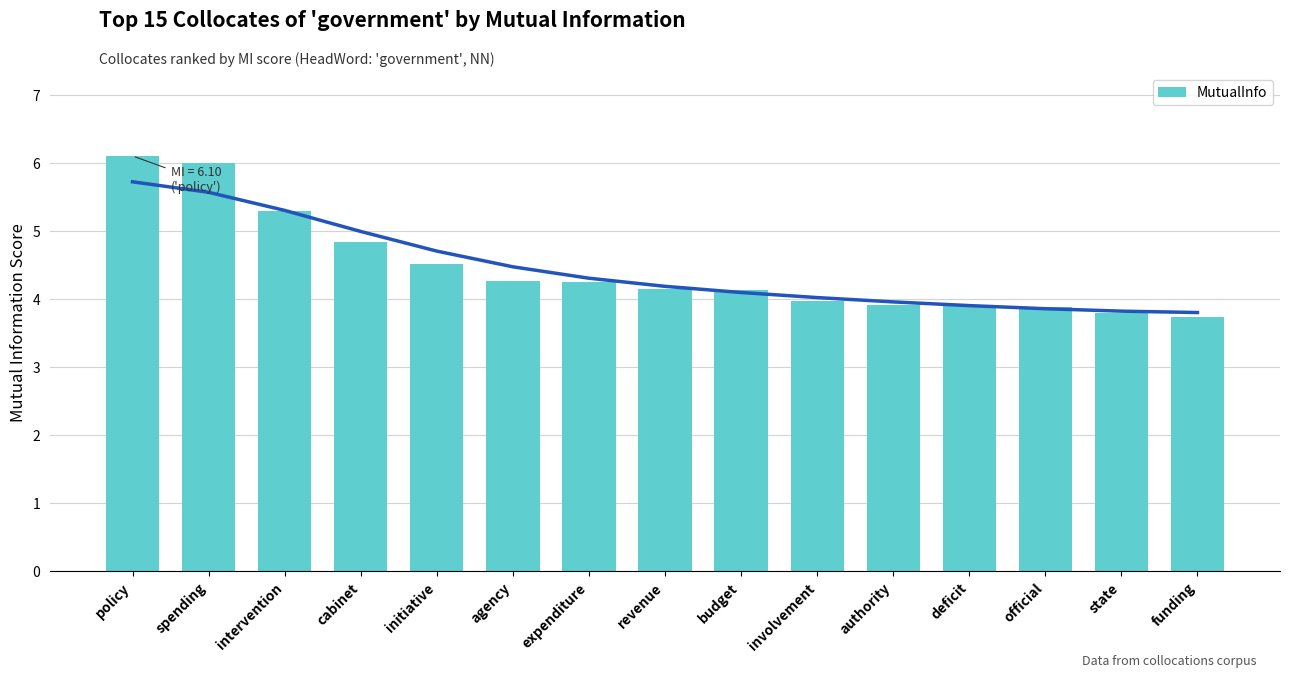

Is it true that the value at state is 3.8?

True